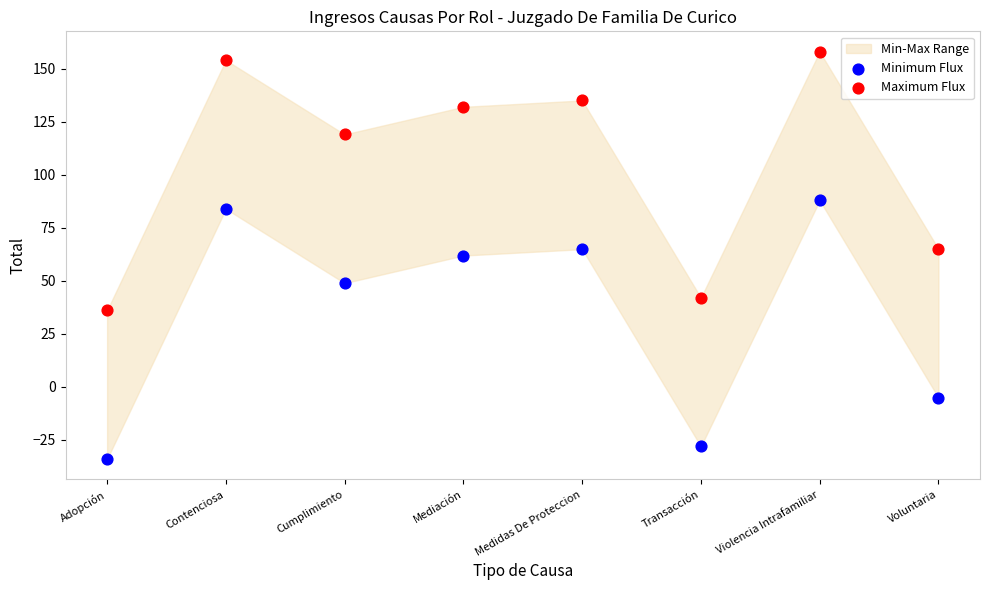

Which series contains the lowest Y value?

Minimum Flux